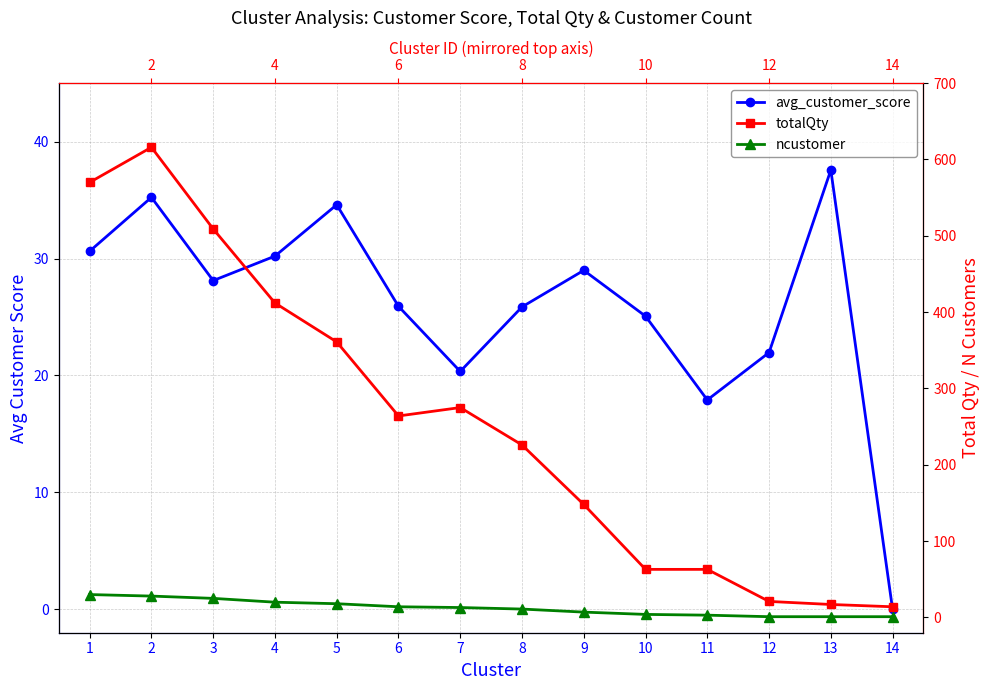

How many intersections are there between avg_customer_score and ncustomer?

1